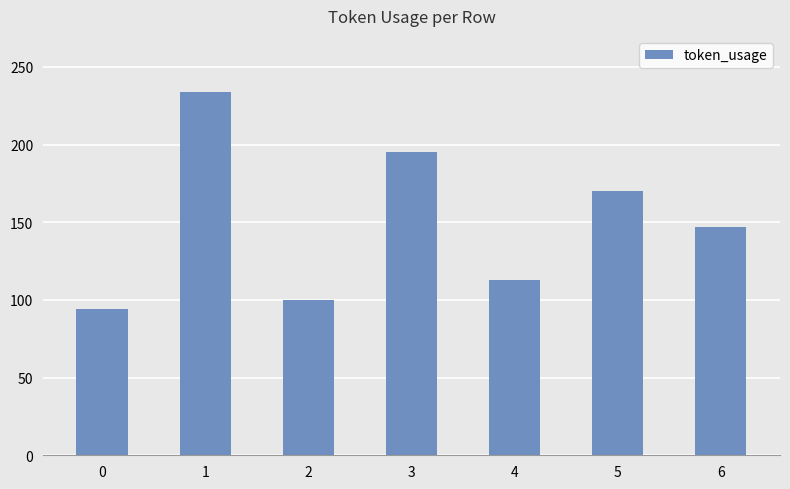

Reading right to left, what are all the values shown in this chart?

147	170	113	195	100	234	94